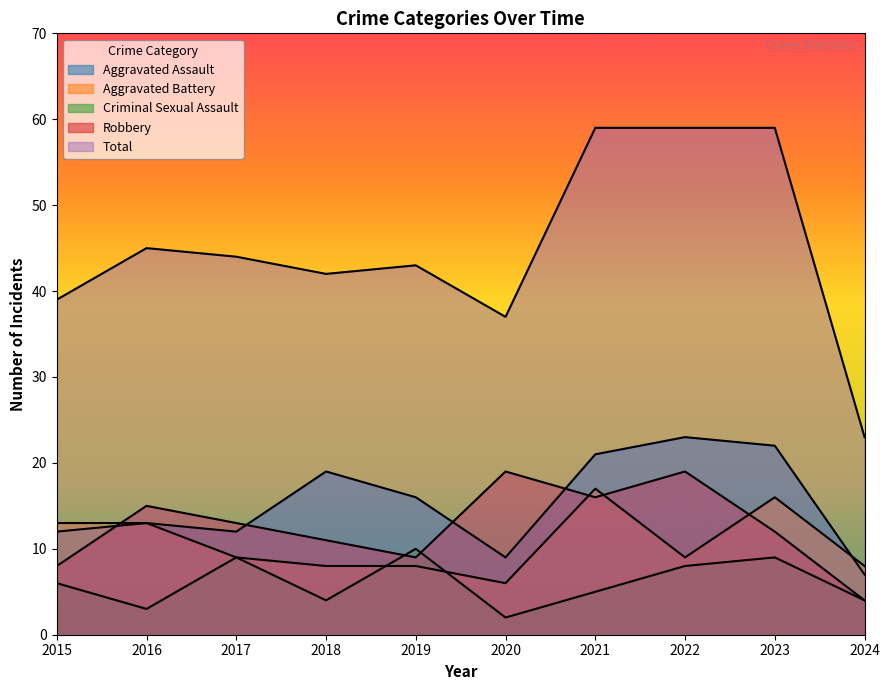

Which series has the largest total across all categories?

Total